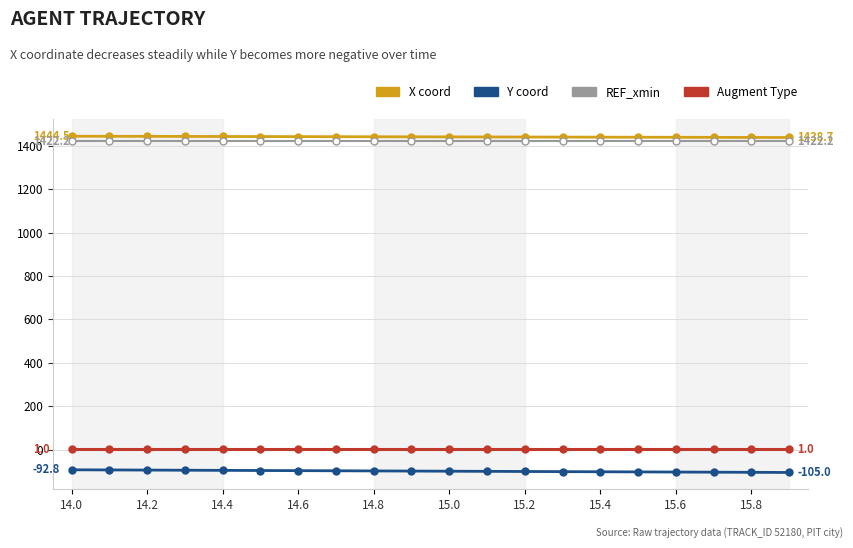

What is the minimum value shown in the chart?

-105.0